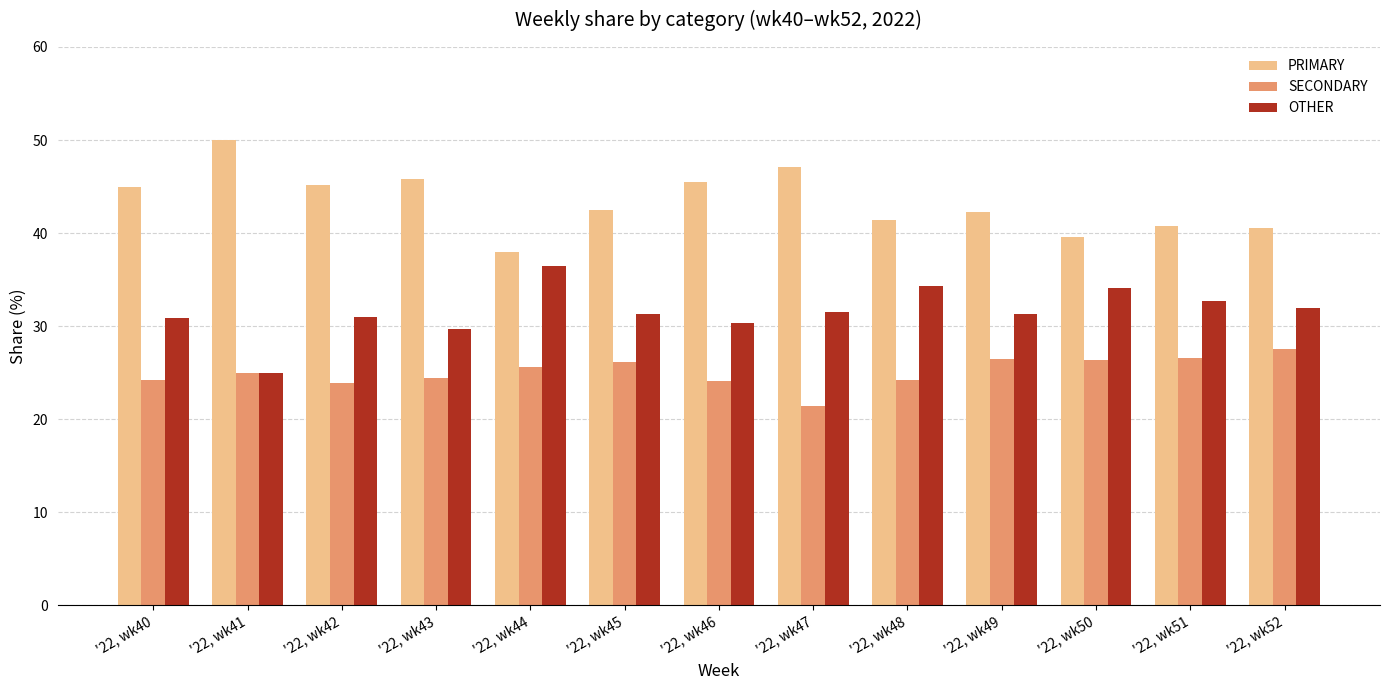

What is the average value of the OTHER series?

31.6